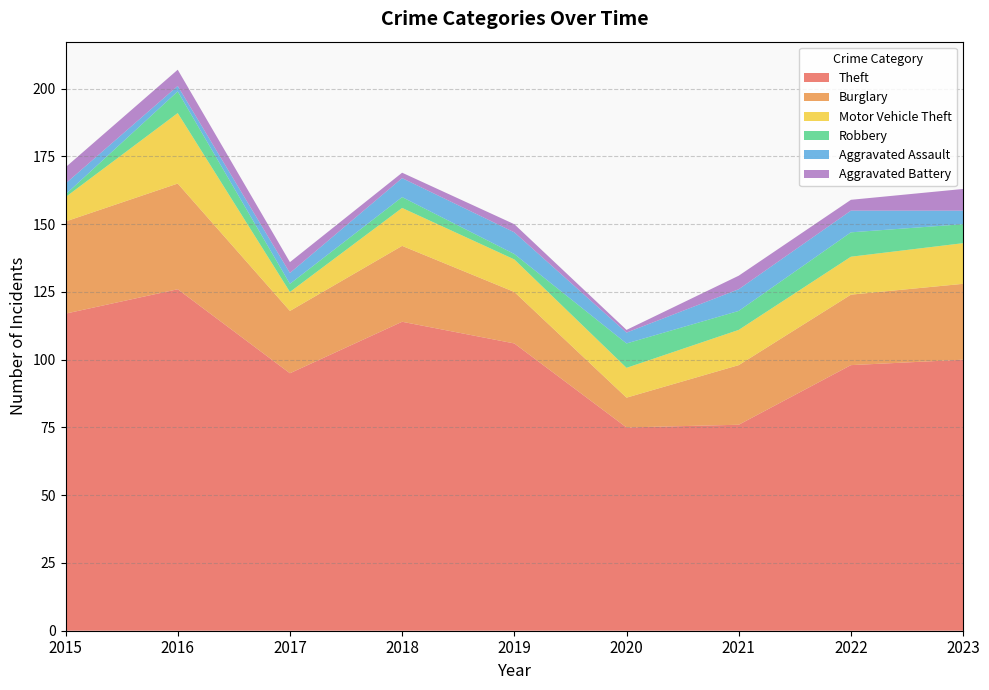

Reading left to right, what are all the values shown in this chart?

Theft: 2015=117	2016=126	2017=95	2018=114	2019=106	2020=75	2021=76	2022=98	2023=100
Burglary: 2015=34	2016=39	2017=23	2018=28	2019=19	2020=11	2021=22	2022=26	2023=28
Motor Vehicle Theft: 2015=9	2016=26	2017=7	2018=14	2019=12	2020=11	2021=13	2022=14	2023=15
Robbery: 2015=1	2016=8	2017=3	2018=4	2019=2	2020=9	2021=7	2022=9	2023=7
Aggravated Assault: 2015=4	2016=2	2017=4	2018=7	2019=8	2020=4	2021=8	2022=8	2023=5
Aggravated Battery: 2015=6	2016=6	2017=4	2018=2	2019=3	2020=1	2021=5	2022=4	2023=8